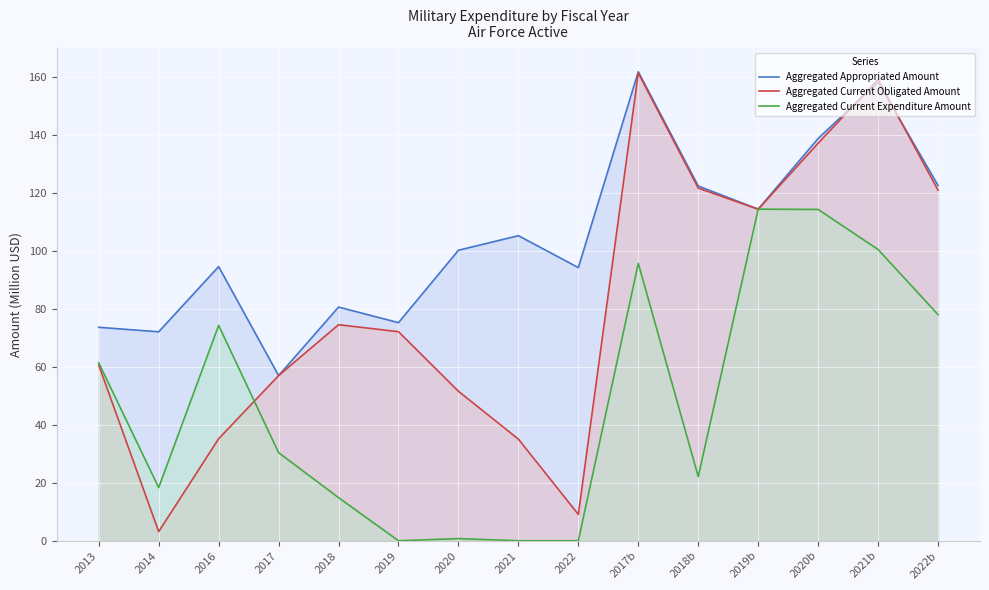

What is the greatest value displayed?

161.8